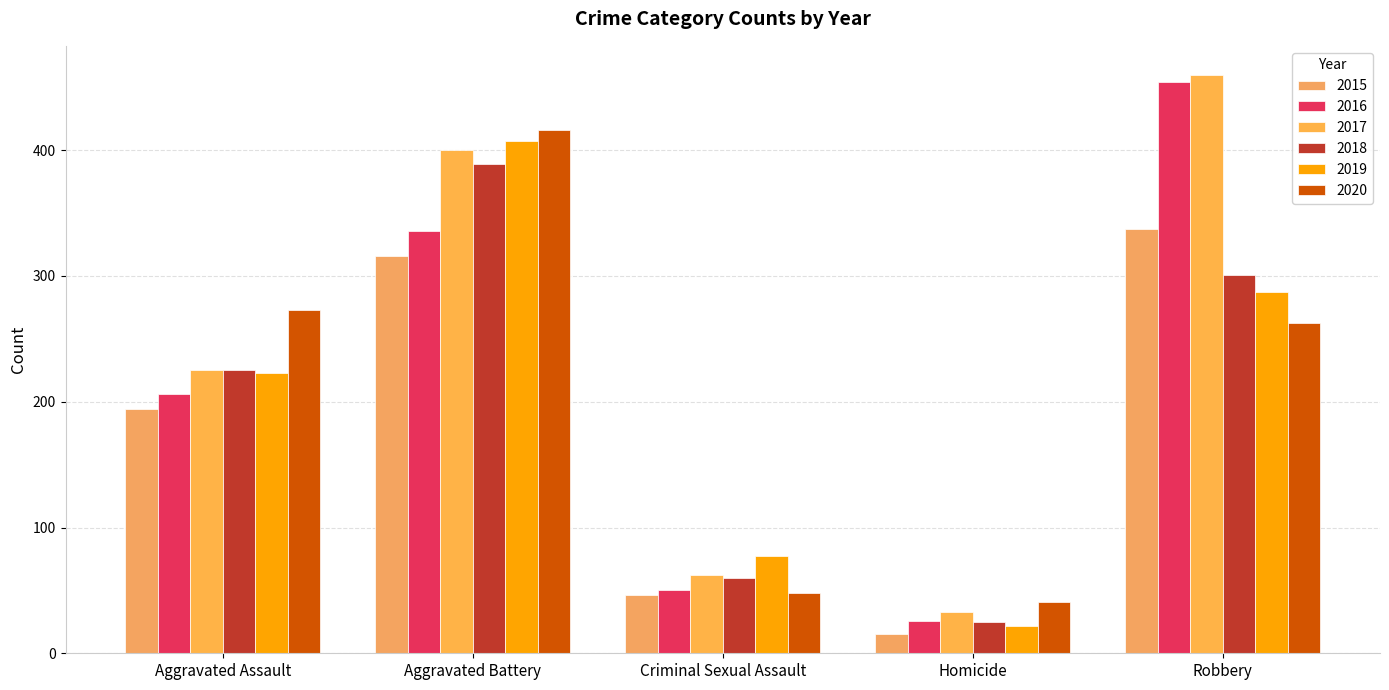

At which label is 2016 closest to 240?

Aggravated Assault